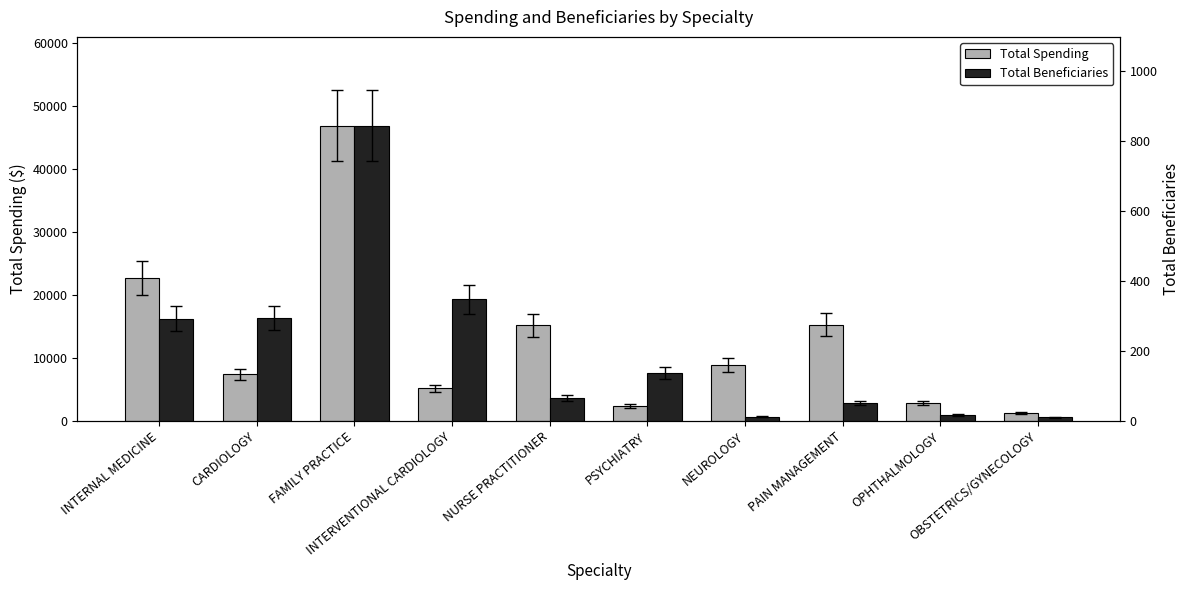

Reading left to right, what are all the values shown in this chart?

Total Spending: INTERNAL MEDICINE=22641.1	CARDIOLOGY=7367.5	FAMILY PRACTICE=46868.1	INTERVENTIONAL CARDIOLOGY=5161.2	NURSE PRACTITIONER=15197.4	PSYCHIATRY=2328.6	NEUROLOGY=8873.7	PAIN MANAGEMENT=15272.2	OPHTHALMOLOGY=2791.2	OBSTETRICS/GYNECOLOGY=1219.4
Total Beneficiaries: INTERNAL MEDICINE=292.0	CARDIOLOGY=294.0	FAMILY PRACTICE=844.0	INTERVENTIONAL CARDIOLOGY=348.0	NURSE PRACTITIONER=65.0	PSYCHIATRY=137.0	NEUROLOGY=12.0	PAIN MANAGEMENT=52.0	OPHTHALMOLOGY=17.0	OBSTETRICS/GYNECOLOGY=11.0